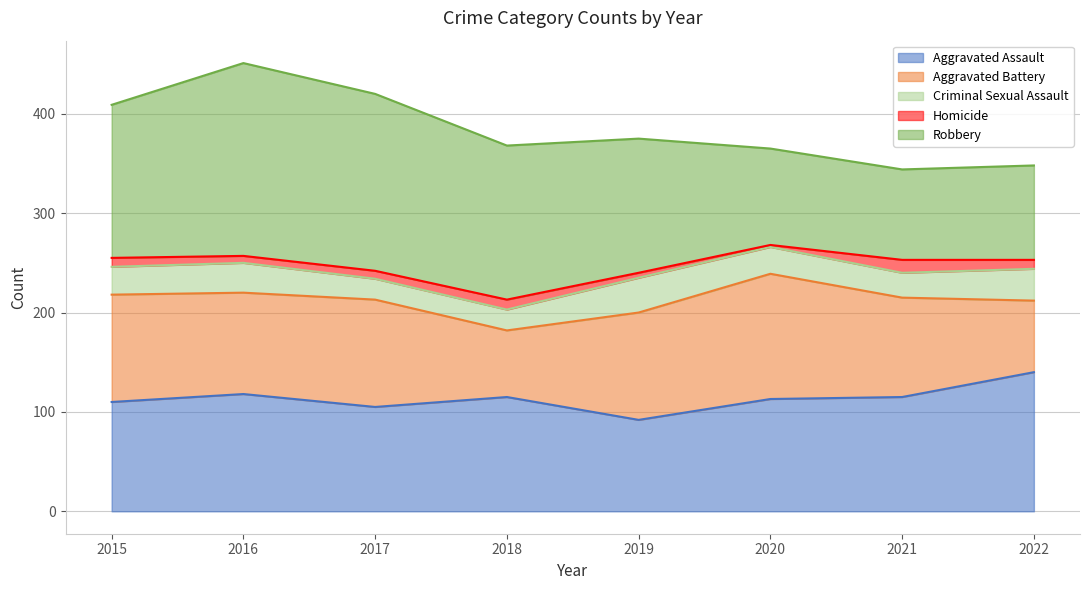

Reading left to right, transcribe all the data shown in this chart.

Aggravated Assault: 2015=110	2016=118	2017=105	2018=115	2019=92	2020=113	2021=115	2022=140
Aggravated Battery: 2015=108	2016=102	2017=108	2018=67	2019=108	2020=126	2021=100	2022=72
Criminal Sexual Assault: 2015=28	2016=30	2017=21	2018=21	2019=35	2020=27	2021=25	2022=32
Homicide: 2015=9	2016=7	2017=8	2018=10	2019=5	2020=2	2021=13	2022=9
Robbery: 2015=154	2016=194	2017=178	2018=155	2019=135	2020=97	2021=91	2022=95